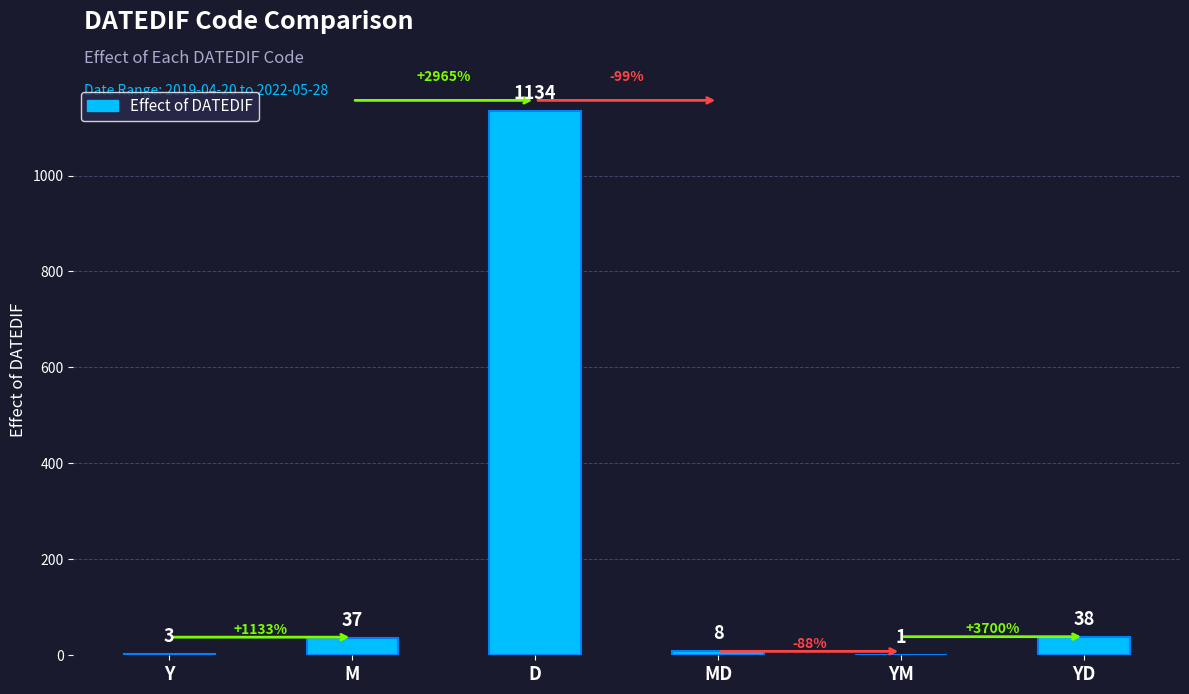

What is the average value?

204